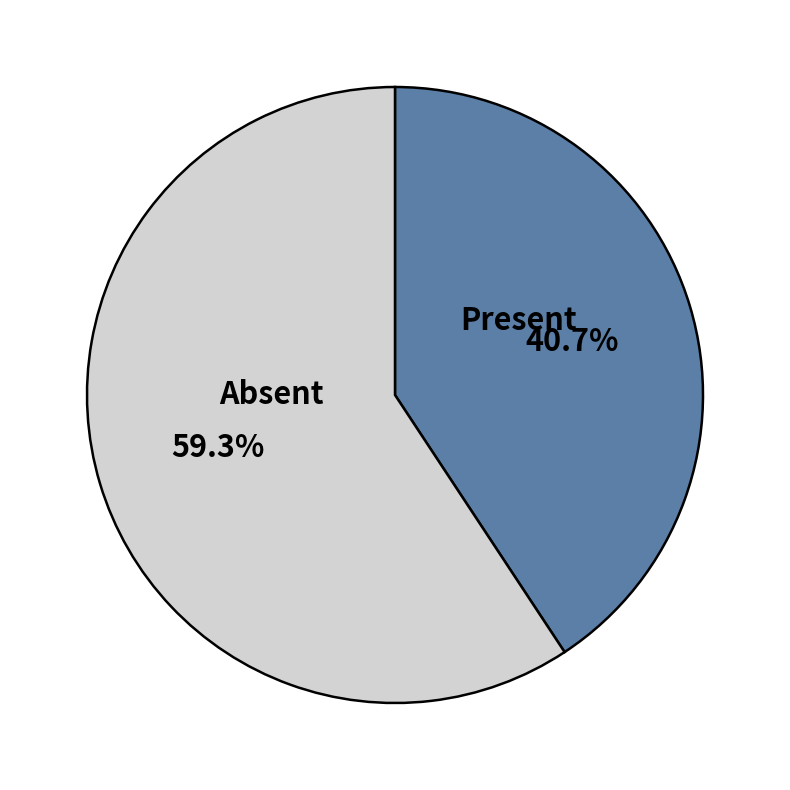

Approximately how many times larger is the value at Absent compared to Present?

1.5